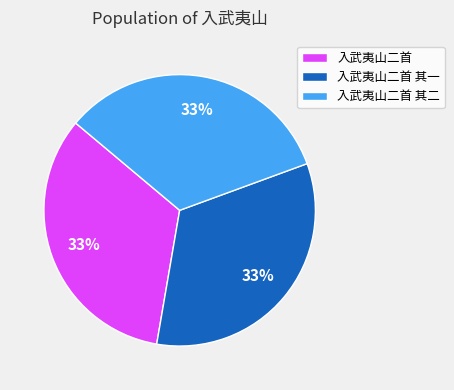

Combined, do 入武夷山二首 其二 and 入武夷山二首 其一 account for over 50%?

Yes